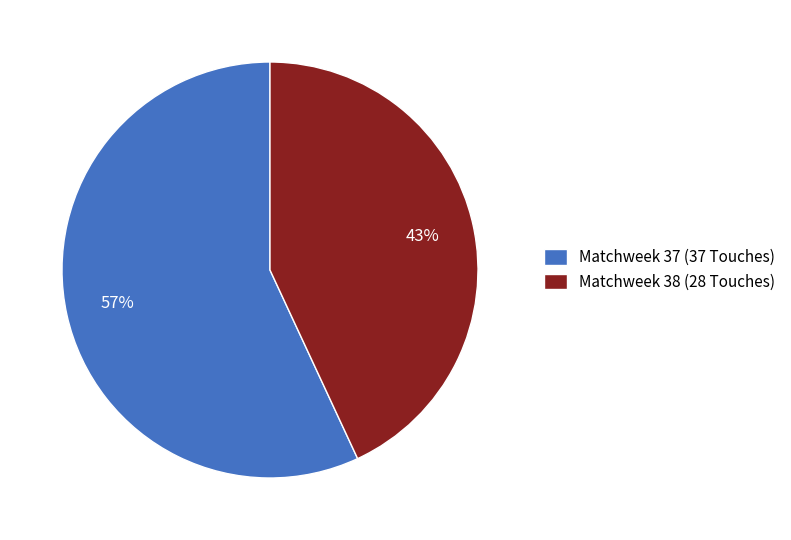

Rank the categories by value from lowest to highest.

Matchweek 38 (28 Touches), Matchweek 37 (37 Touches)